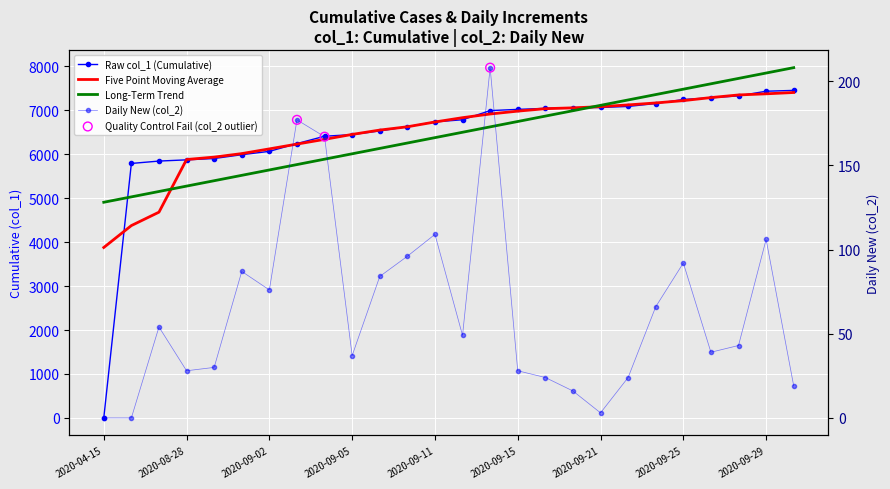

Is the value of col_1 at 2020-08-28 greater than the value of col_2 at 2020-09-22?

Yes